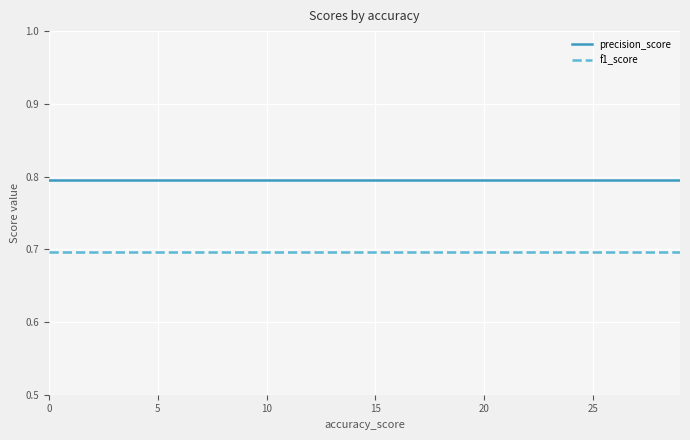

Which series has the largest total across all categories?

precision_score